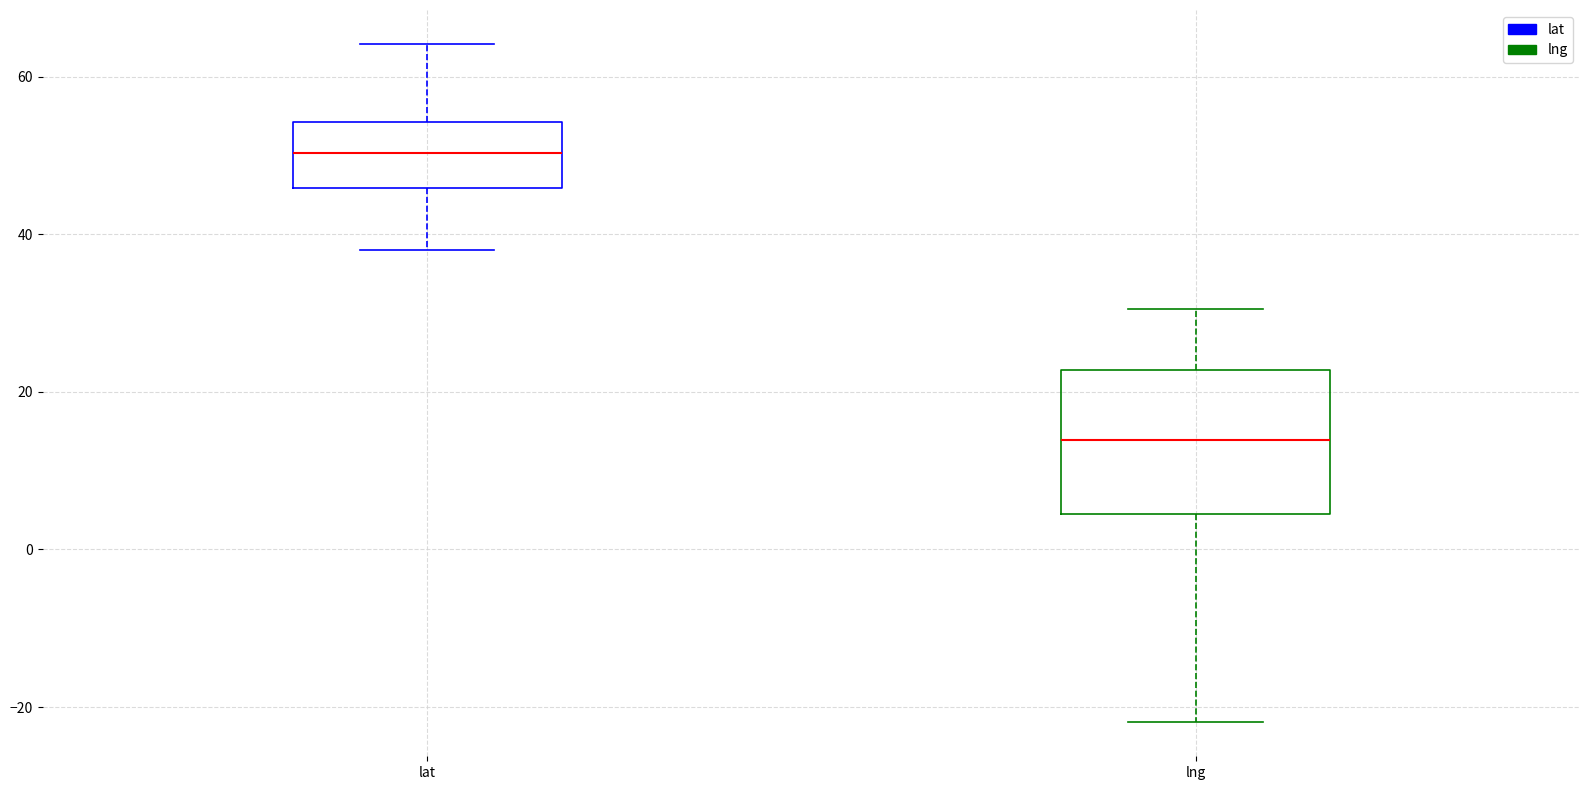

Where does the upper whisker of the box for lat end on the y-axis? The values are not printed on the chart, so give them approximately, as read against the axis.

64